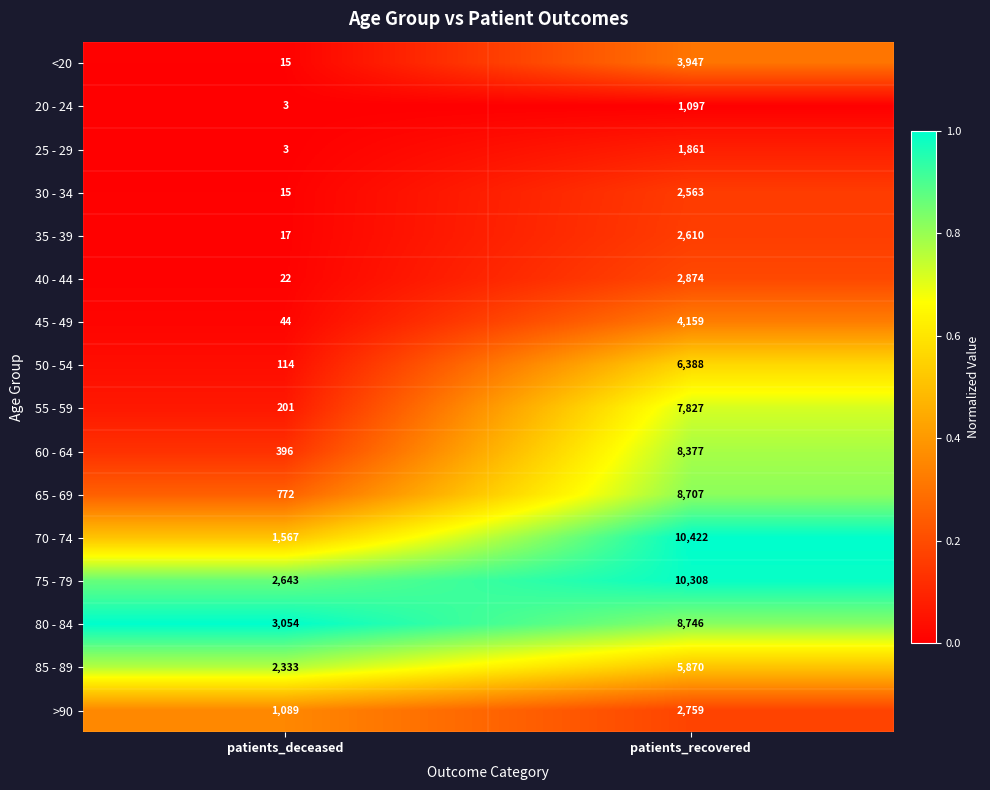

Which series has the largest total across all categories?

75 - 79